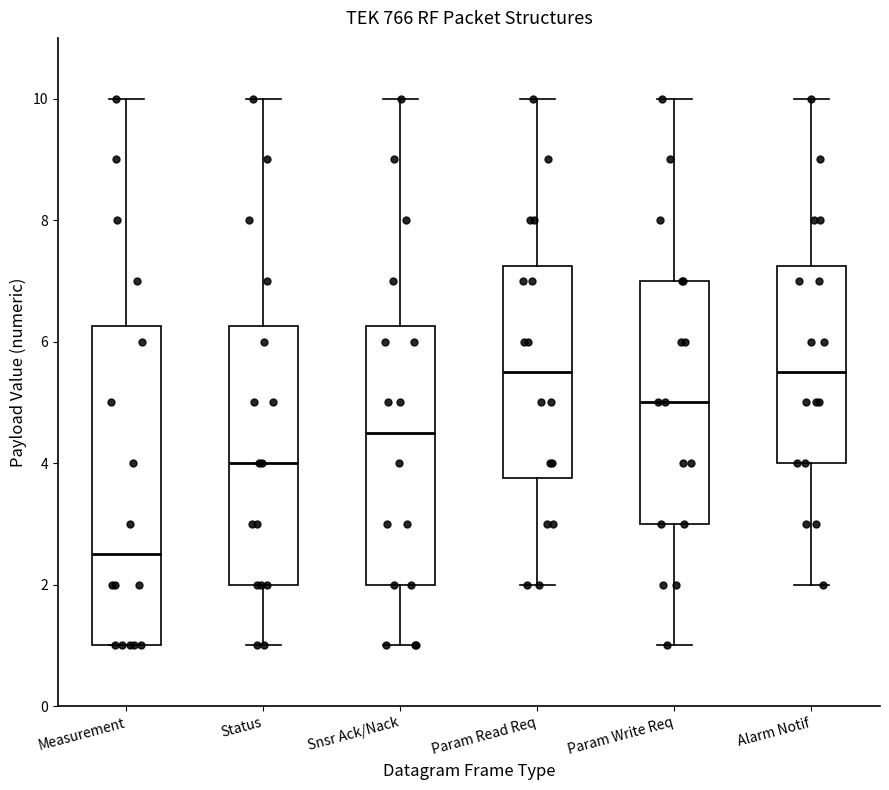

Which box's median line is the lowest?

Measurement